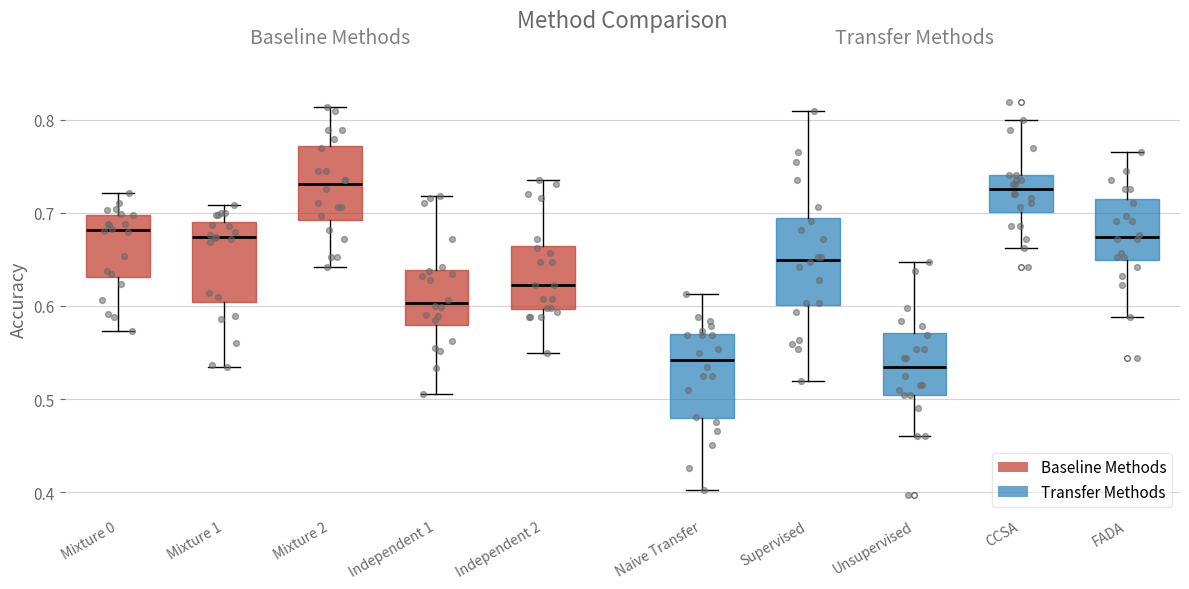

Reading left to right, transcribe this box plot: for each box, give where its median line is, the range the box spans, and where its two whiskers end, as read against the y-axis. The values are not printed on the chart, so give them approximately, as read against the axis.

Mixture 0: median 0.68, box 0.63 to 0.70, whiskers 0.57 to 0.72
Mixture 1: median 0.67, box 0.60 to 0.69, whiskers 0.53 to 0.71
Mixture 2: median 0.73, box 0.69 to 0.77, whiskers 0.64 to 0.81
Independent 1: median 0.60, box 0.58 to 0.64, whiskers 0.51 to 0.72
Independent 2: median 0.62, box 0.60 to 0.66, whiskers 0.55 to 0.74
Naive Transfer: median 0.54, box 0.48 to 0.57, whiskers 0.40 to 0.61
Supervised: median 0.65, box 0.60 to 0.69, whiskers 0.52 to 0.81
Unsupervised: median 0.53, box 0.50 to 0.57, whiskers 0.46 to 0.65
CCSA: median 0.73, box 0.70 to 0.74, whiskers 0.66 to 0.80
FADA: median 0.67, box 0.65 to 0.71, whiskers 0.59 to 0.76